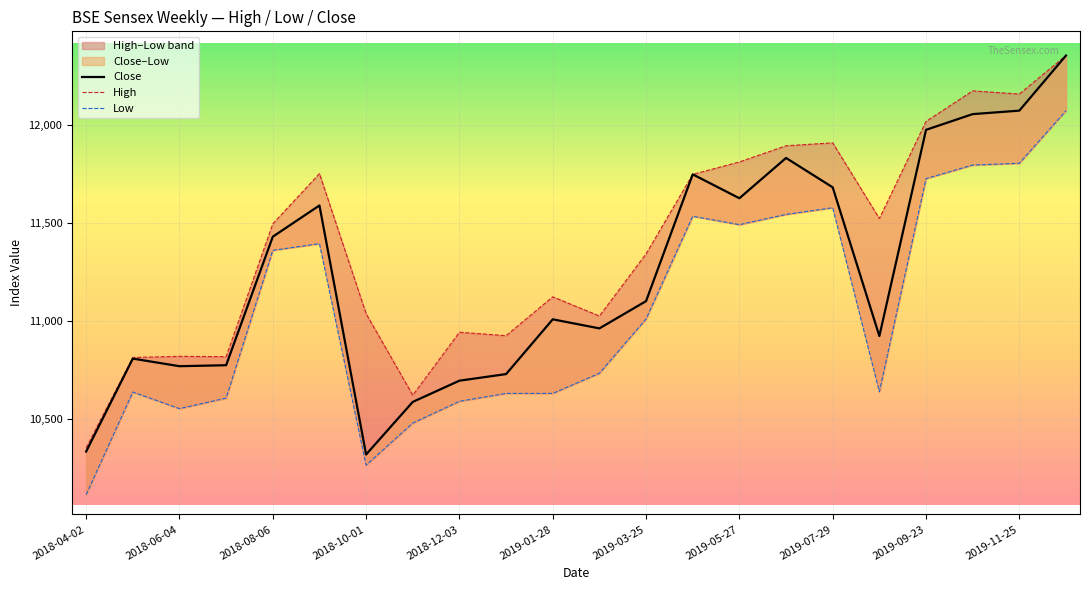

What are all the series names shown in the legend?

Close, High, Low